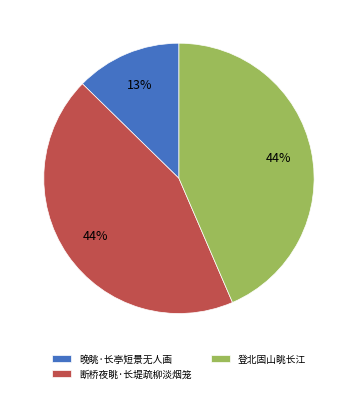

To the nearest percent, what portion does 晚眺·长亭短景无人画 represent?

13%